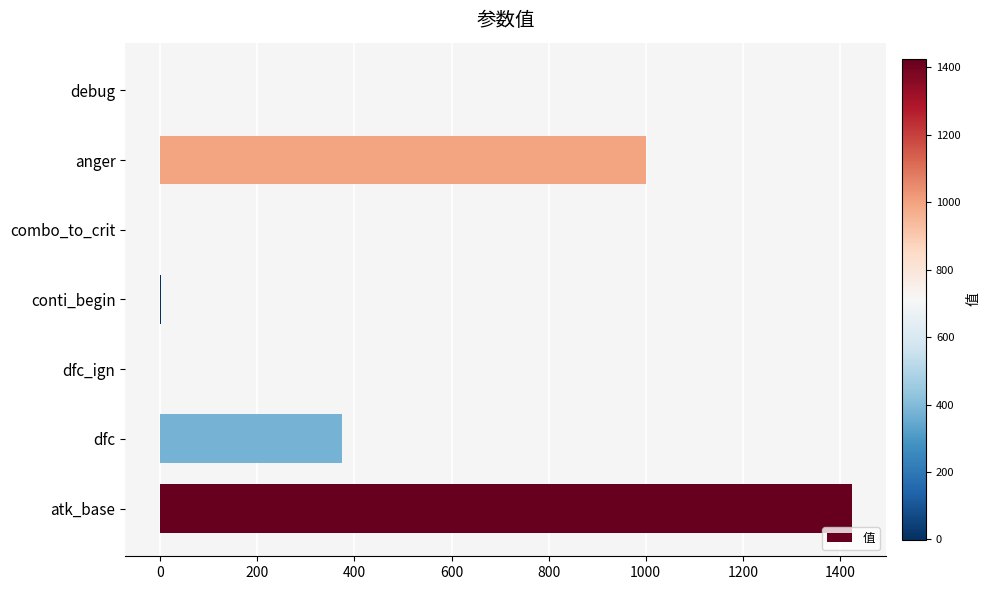

What is the change in value from atk_base to dfc?

-1049